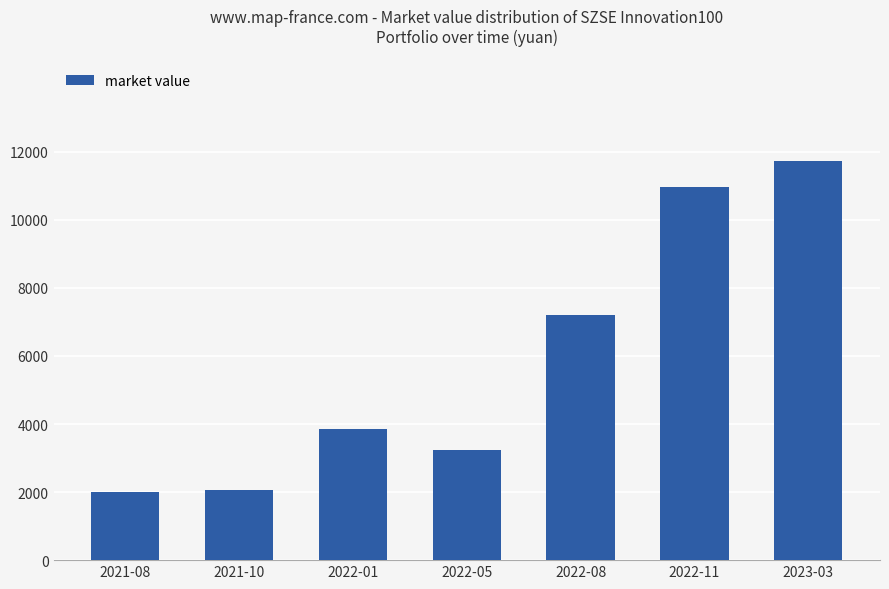

Between 2021-08 and 2022-11, which is larger?

2022-11